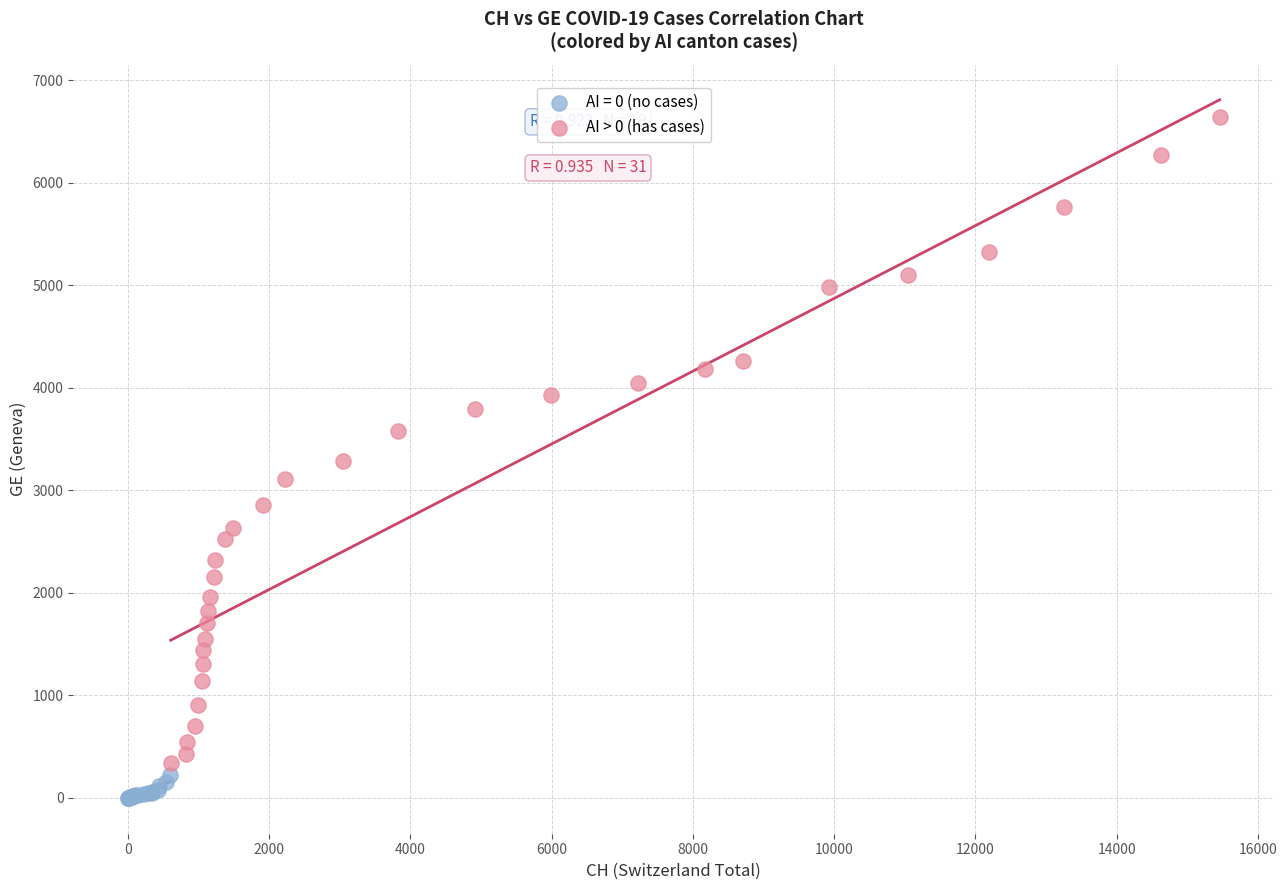

Which series contains the lowest Y value?

AI = 0 (no cases)